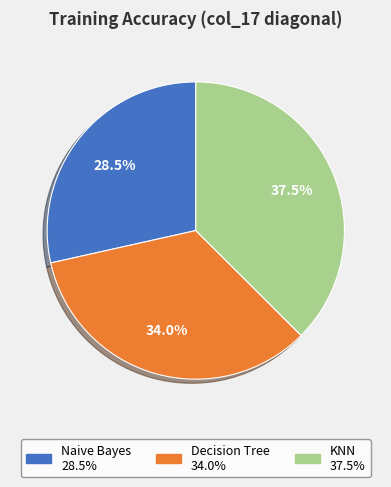

What percentage is the Decision Tree slice, to the nearest percent?

34%